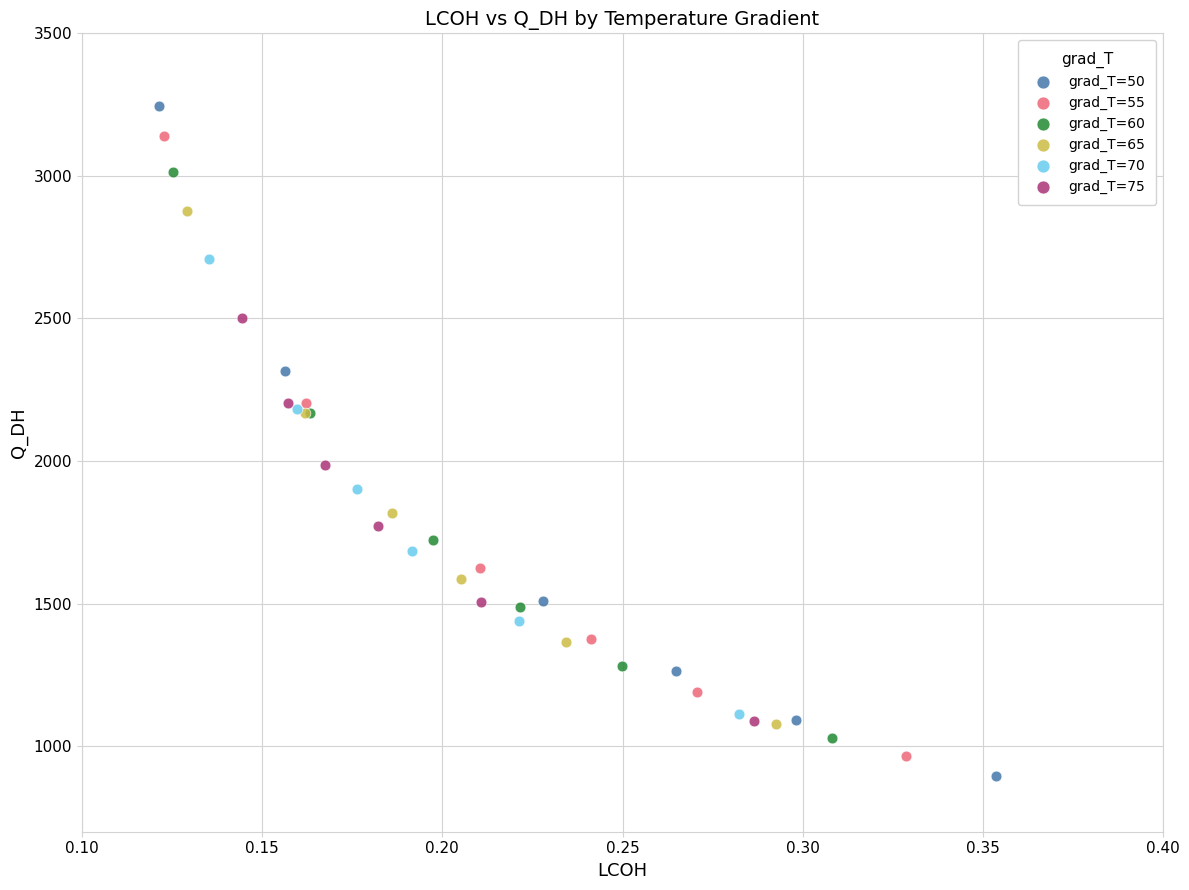

Which series has the widest spread of Y values?

grad_T=50